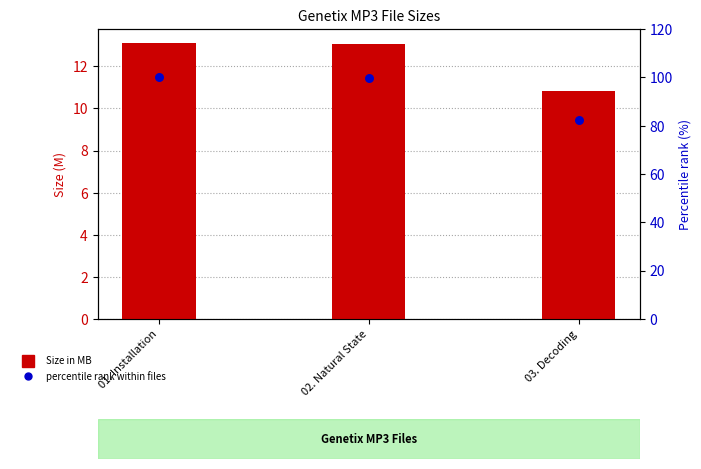

Which series has the largest Y range (max minus min)?

Percentile rank within files